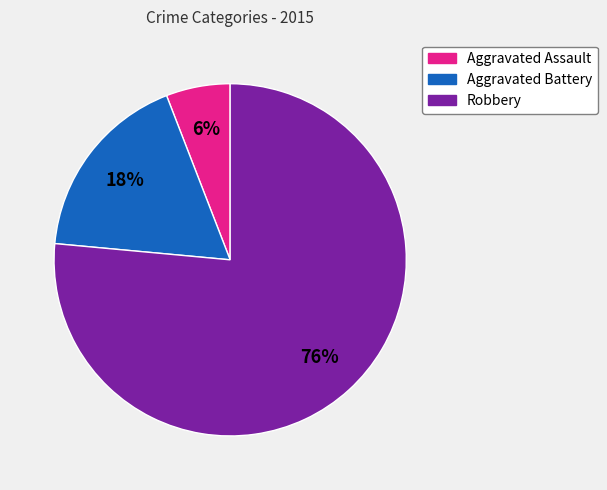

Combined, do Robbery and Aggravated Battery account for over 50%?

Yes